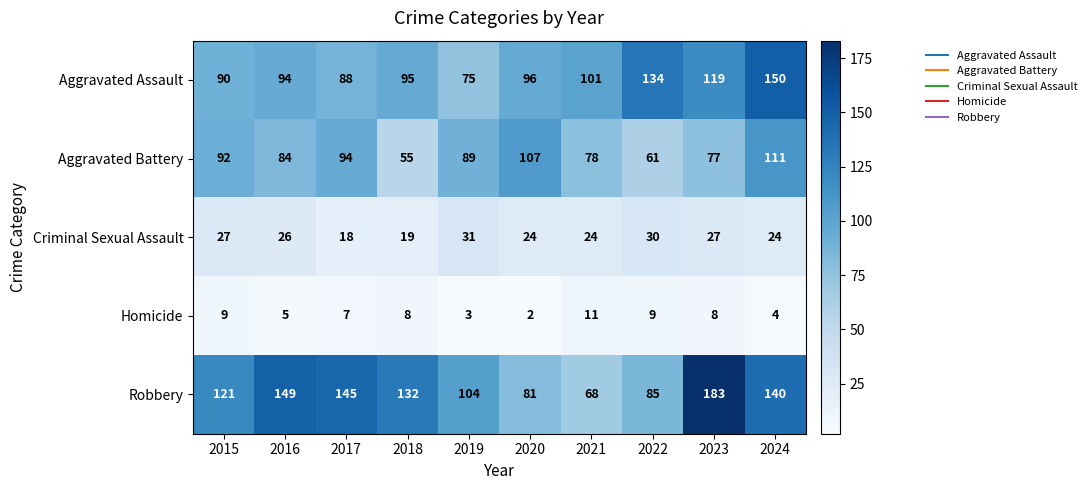

At which category is the sum across all series the highest?

2024